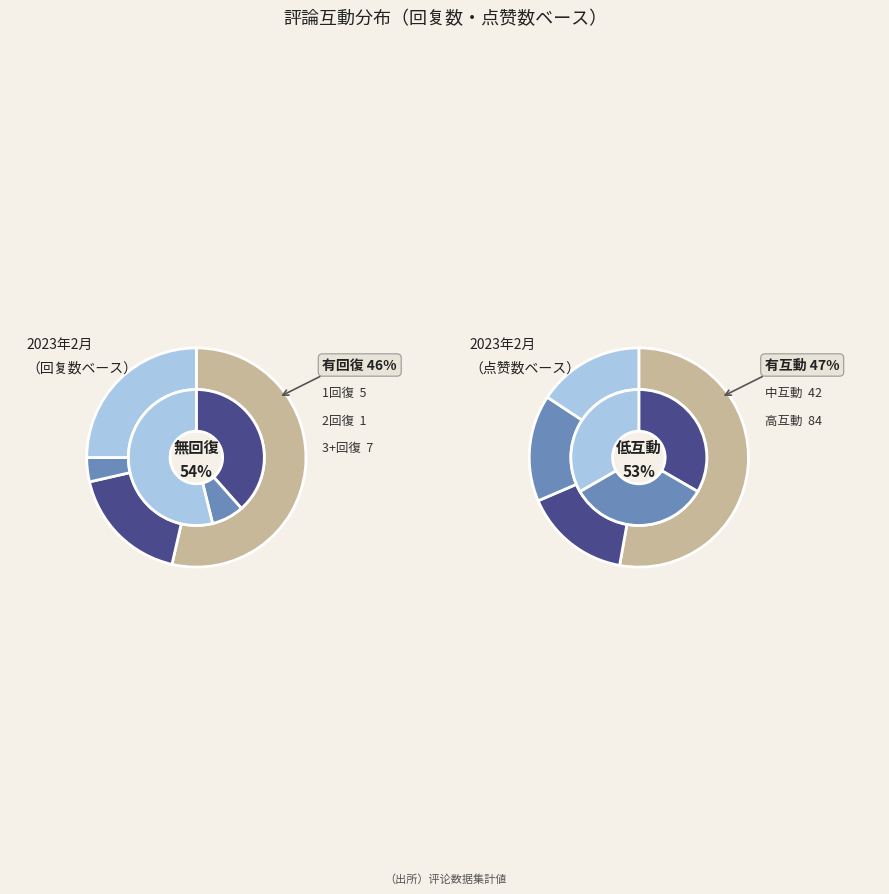

Which slice is the smallest?

1